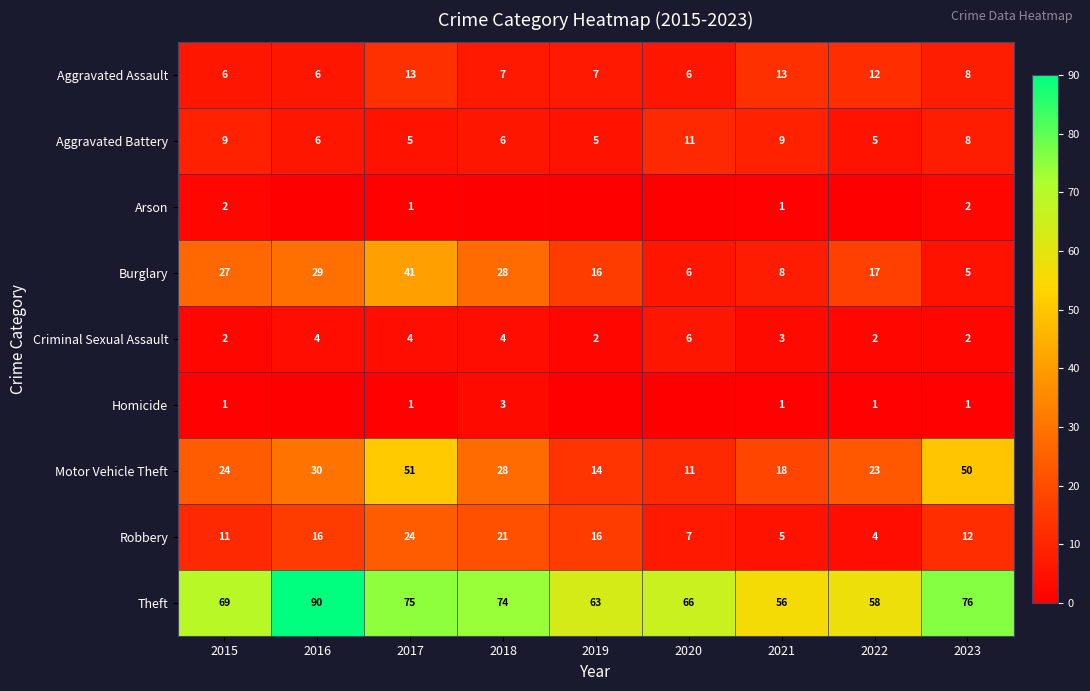

True or false: Aggravated Assault has a value of 13 at 2017.

True